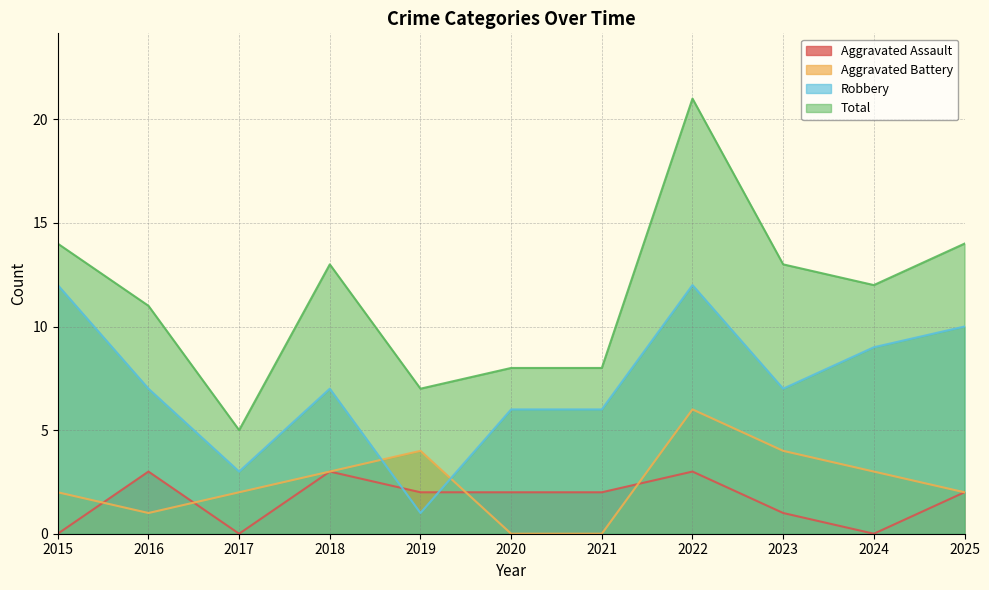

Reading left to right, list all the values displayed in this chart.

Aggravated Assault: 0	3	0	3	2	2	2	3	1	0	2
Aggravated Battery: 2	1	2	3	4	0	0	6	4	3	2
Robbery: 12	7	3	7	1	6	6	12	7	9	10
Total: 14	11	5	13	7	8	8	21	13	12	14